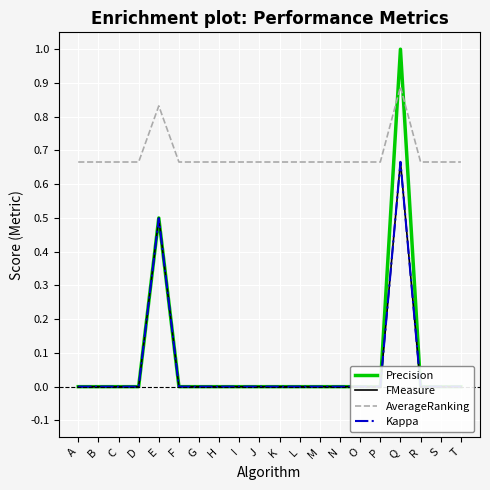

What is the value of the AverageRanking point at the 9th from the left?

0.7